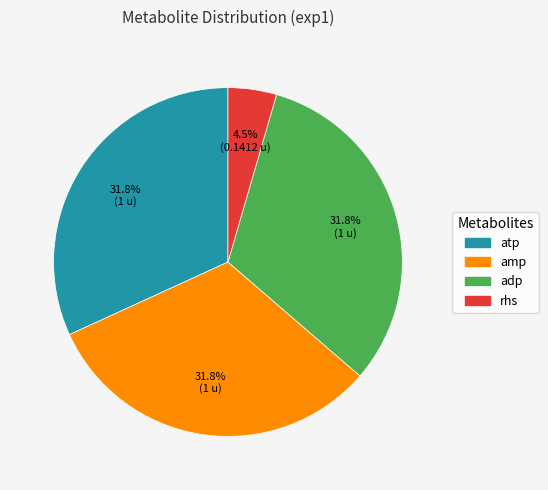

Does amp represent more than half of the total?

No